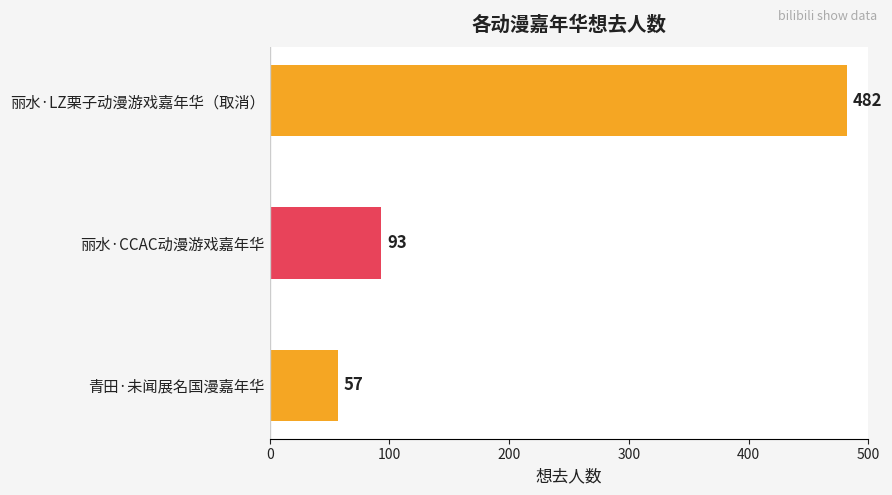

What is the smallest value displayed?

57